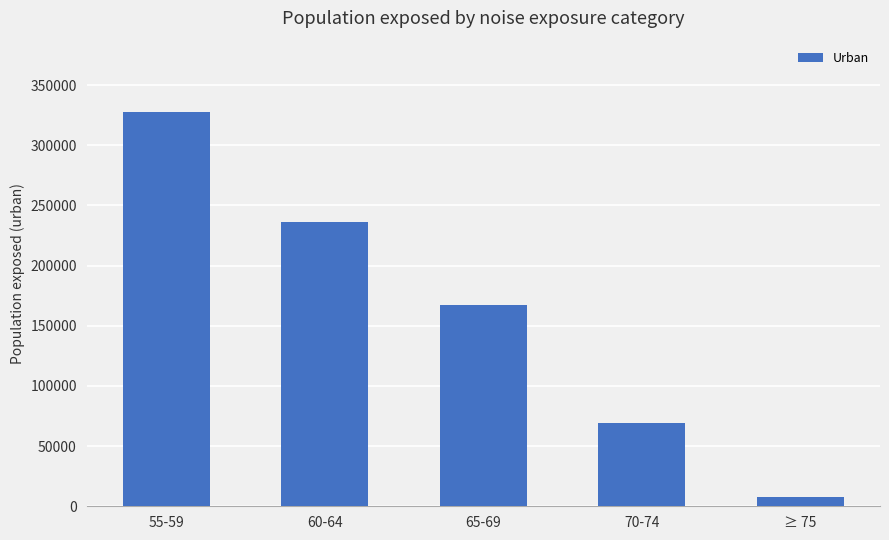

Reading left to right, what are all the values shown in this chart?

327900	236500	167300	69400	7700